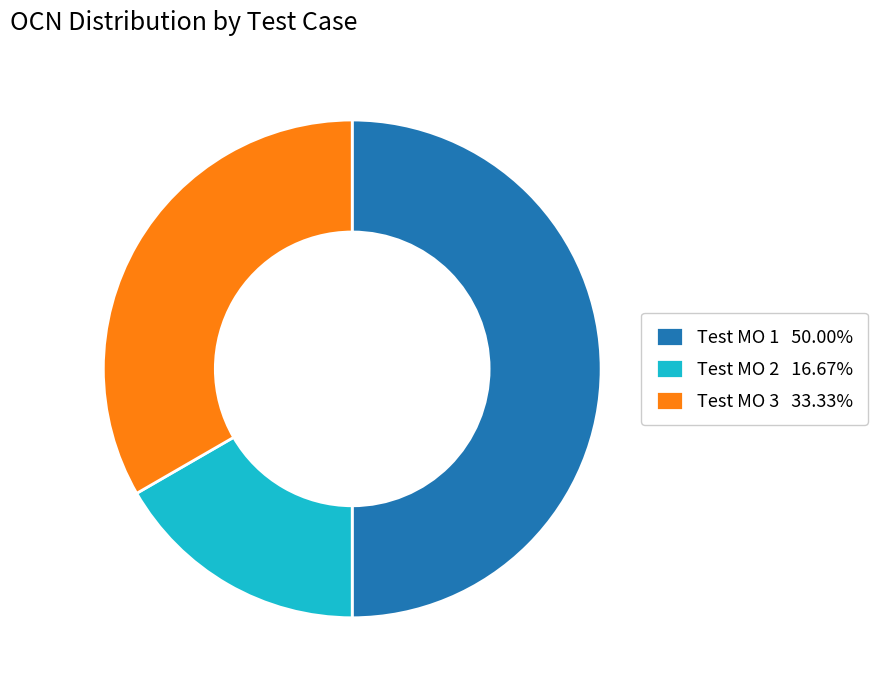

True or false: Test MO 2 accounts for 6% of the total.

False